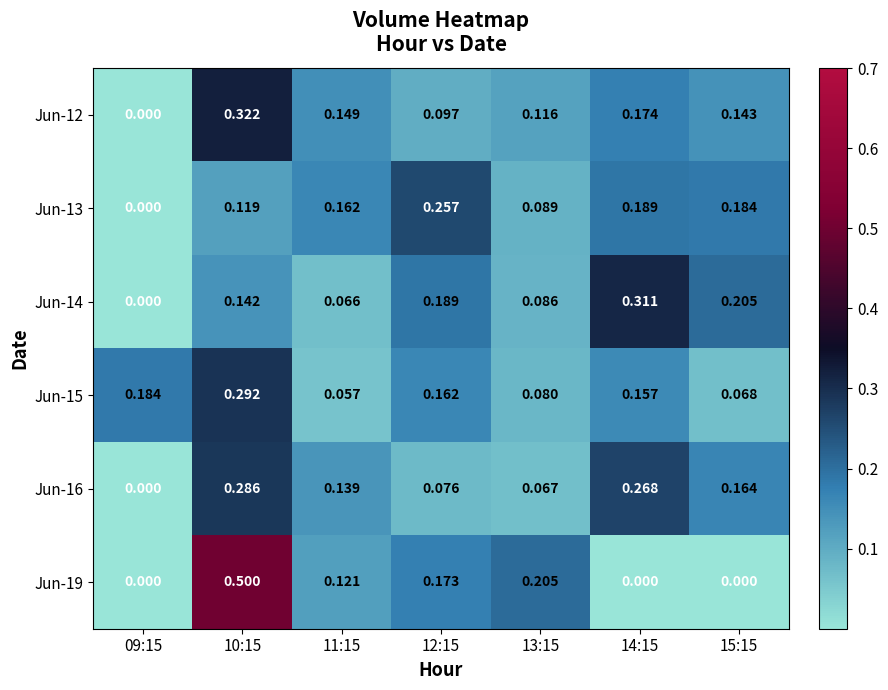

Between 11:15 and 13:15, which series saw the biggest shift?

Jun-19